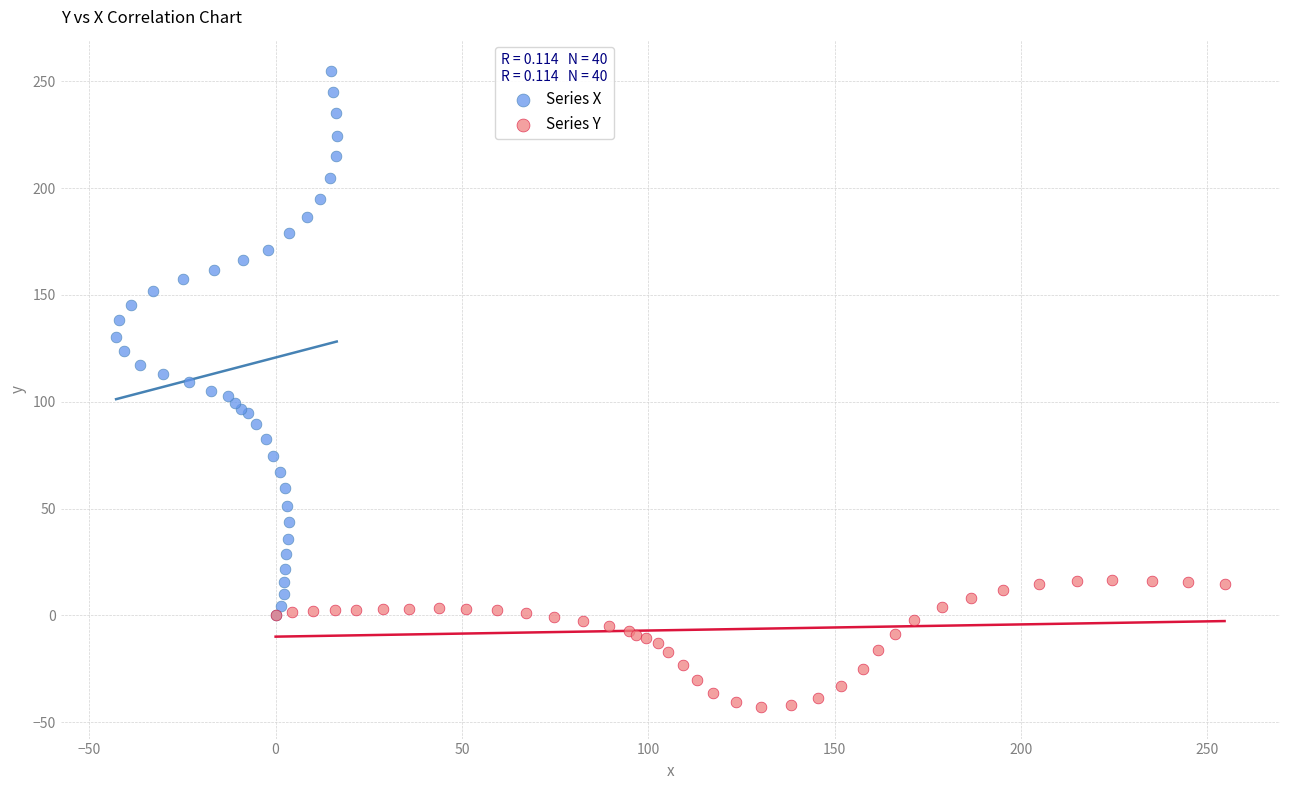

Which series contains the highest Y value?

Series X